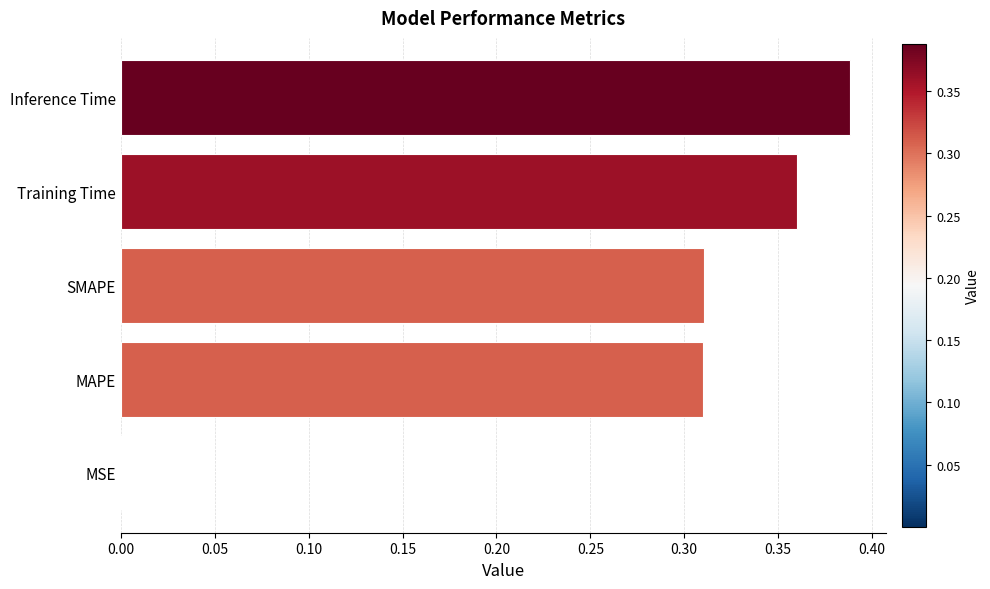

What is the change in value from MAPE to Inference Time?

+0.1